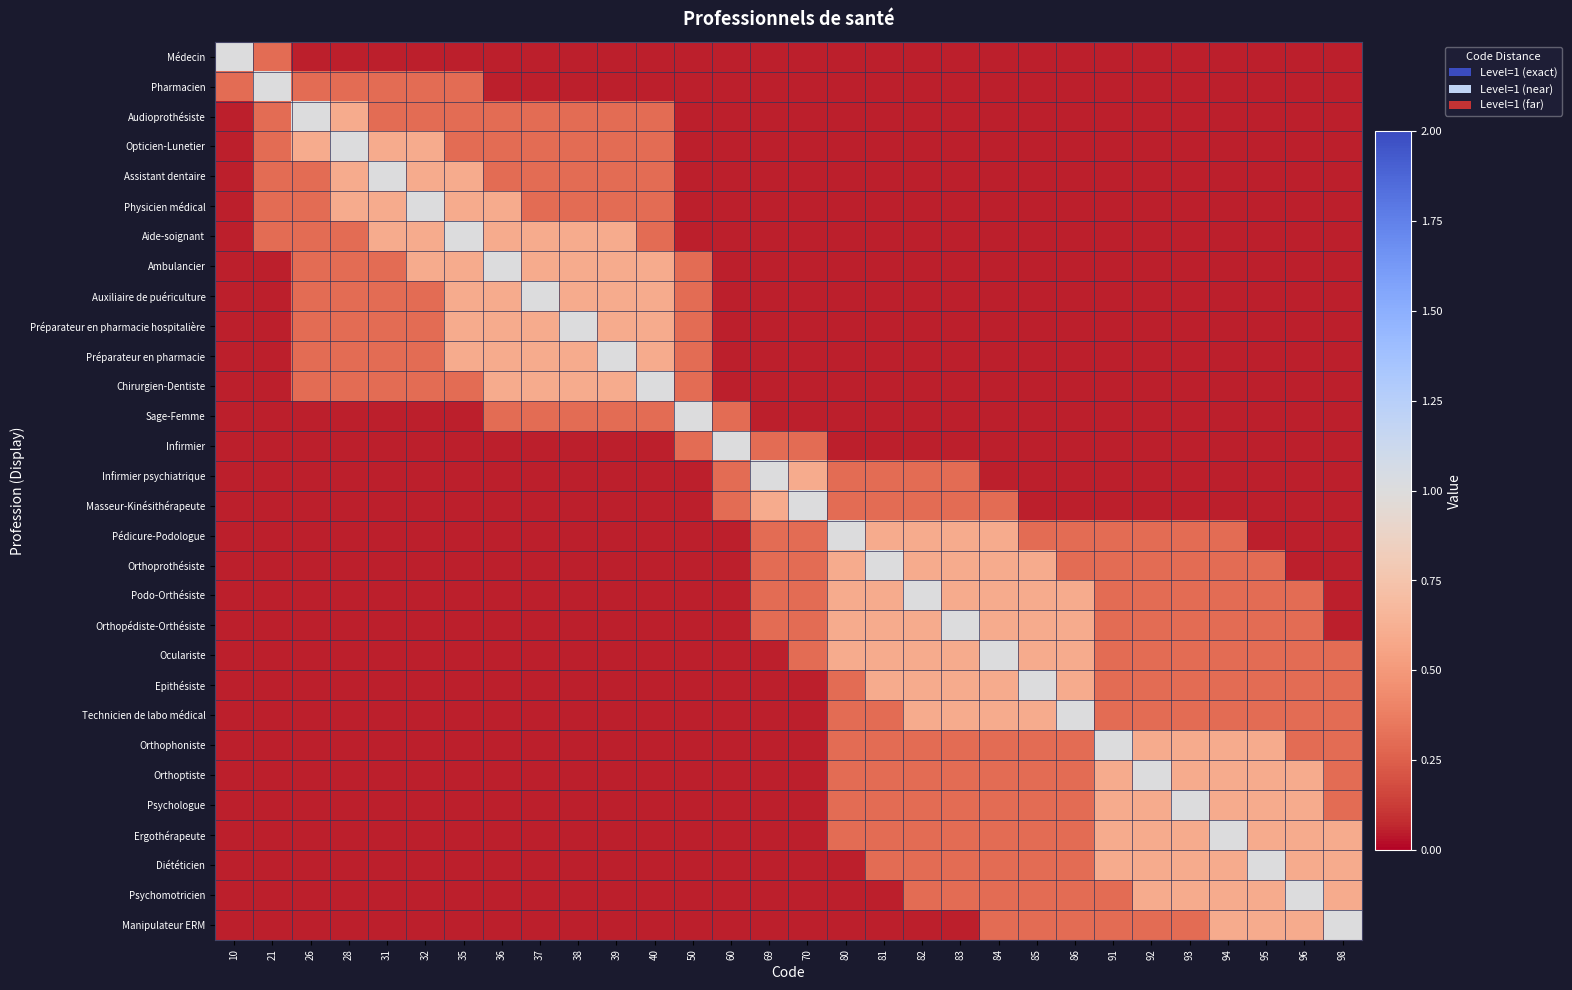

Reading left to right, transcribe all the data shown in this chart.

Médecin: 10=1.0	21=0.3	26=0.1	28=0.1	31=0.1	32=0.1	35=0.1	36=0.1	37=0.1	38=0.1	39=0.1	40=0.1	50=0.1	60=0.1	69=0.1	70=0.1	80=0.1	81=0.1	82=0.1	83=0.1	84=0.1	85=0.1	86=0.1	91=0.1	92=0.1	93=0.1	94=0.1	95=0.1	96=0.1	98=0.1
Pharmacien: 10=0.3	21=1.0	26=0.3	28=0.3	31=0.3	32=0.3	35=0.3	36=0.1	37=0.1	38=0.1	39=0.1	40=0.1	50=0.1	60=0.1	69=0.1	70=0.1	80=0.1	81=0.1	82=0.1	83=0.1	84=0.1	85=0.1	86=0.1	91=0.1	92=0.1	93=0.1	94=0.1	95=0.1	96=0.1	98=0.1
Audioprothésiste: 10=0.1	21=0.3	26=1.0	28=0.6	31=0.3	32=0.3	35=0.3	36=0.3	37=0.3	38=0.3	39=0.3	40=0.3	50=0.1	60=0.1	69=0.1	70=0.1	80=0.1	81=0.1	82=0.1	83=0.1	84=0.1	85=0.1	86=0.1	91=0.1	92=0.1	93=0.1	94=0.1	95=0.1	96=0.1	98=0.1
Opticien-Lunetier: 10=0.1	21=0.3	26=0.6	28=1.0	31=0.6	32=0.6	35=0.3	36=0.3	37=0.3	38=0.3	39=0.3	40=0.3	50=0.1	60=0.1	69=0.1	70=0.1	80=0.1	81=0.1	82=0.1	83=0.1	84=0.1	85=0.1	86=0.1	91=0.1	92=0.1	93=0.1	94=0.1	95=0.1	96=0.1	98=0.1
Assistant dentaire: 10=0.1	21=0.3	26=0.3	28=0.6	31=1.0	32=0.6	35=0.6	36=0.3	37=0.3	38=0.3	39=0.3	40=0.3	50=0.1	60=0.1	69=0.1	70=0.1	80=0.1	81=0.1	82=0.1	83=0.1	84=0.1	85=0.1	86=0.1	91=0.1	92=0.1	93=0.1	94=0.1	95=0.1	96=0.1	98=0.1
Physicien médical: 10=0.1	21=0.3	26=0.3	28=0.6	31=0.6	32=1.0	35=0.6	36=0.6	37=0.3	38=0.3	39=0.3	40=0.3	50=0.1	60=0.1	69=0.1	70=0.1	80=0.1	81=0.1	82=0.1	83=0.1	84=0.1	85=0.1	86=0.1	91=0.1	92=0.1	93=0.1	94=0.1	95=0.1	96=0.1	98=0.1
Aide-soignant: 10=0.1	21=0.3	26=0.3	28=0.3	31=0.6	32=0.6	35=1.0	36=0.6	37=0.6	38=0.6	39=0.6	40=0.3	50=0.1	60=0.1	69=0.1	70=0.1	80=0.1	81=0.1	82=0.1	83=0.1	84=0.1	85=0.1	86=0.1	91=0.1	92=0.1	93=0.1	94=0.1	95=0.1	96=0.1	98=0.1
Ambulancier: 10=0.1	21=0.1	26=0.3	28=0.3	31=0.3	32=0.6	35=0.6	36=1.0	37=0.6	38=0.6	39=0.6	40=0.6	50=0.3	60=0.1	69=0.1	70=0.1	80=0.1	81=0.1	82=0.1	83=0.1	84=0.1	85=0.1	86=0.1	91=0.1	92=0.1	93=0.1	94=0.1	95=0.1	96=0.1	98=0.1
Auxiliaire de puériculture: 10=0.1	21=0.1	26=0.3	28=0.3	31=0.3	32=0.3	35=0.6	36=0.6	37=1.0	38=0.6	39=0.6	40=0.6	50=0.3	60=0.1	69=0.1	70=0.1	80=0.1	81=0.1	82=0.1	83=0.1	84=0.1	85=0.1	86=0.1	91=0.1	92=0.1	93=0.1	94=0.1	95=0.1	96=0.1	98=0.1
Préparateur en pharmacie hospitalière: 10=0.1	21=0.1	26=0.3	28=0.3	31=0.3	32=0.3	35=0.6	36=0.6	37=0.6	38=1.0	39=0.6	40=0.6	50=0.3	60=0.1	69=0.1	70=0.1	80=0.1	81=0.1	82=0.1	83=0.1	84=0.1	85=0.1	86=0.1	91=0.1	92=0.1	93=0.1	94=0.1	95=0.1	96=0.1	98=0.1
Préparateur en pharmacie: 10=0.1	21=0.1	26=0.3	28=0.3	31=0.3	32=0.3	35=0.6	36=0.6	37=0.6	38=0.6	39=1.0	40=0.6	50=0.3	60=0.1	69=0.1	70=0.1	80=0.1	81=0.1	82=0.1	83=0.1	84=0.1	85=0.1	86=0.1	91=0.1	92=0.1	93=0.1	94=0.1	95=0.1	96=0.1	98=0.1
Chirurgien-Dentiste: 10=0.1	21=0.1	26=0.3	28=0.3	31=0.3	32=0.3	35=0.3	36=0.6	37=0.6	38=0.6	39=0.6	40=1.0	50=0.3	60=0.1	69=0.1	70=0.1	80=0.1	81=0.1	82=0.1	83=0.1	84=0.1	85=0.1	86=0.1	91=0.1	92=0.1	93=0.1	94=0.1	95=0.1	96=0.1	98=0.1
Sage-Femme: 10=0.1	21=0.1	26=0.1	28=0.1	31=0.1	32=0.1	35=0.1	36=0.3	37=0.3	38=0.3	39=0.3	40=0.3	50=1.0	60=0.3	69=0.1	70=0.1	80=0.1	81=0.1	82=0.1	83=0.1	84=0.1	85=0.1	86=0.1	91=0.1	92=0.1	93=0.1	94=0.1	95=0.1	96=0.1	98=0.1
Infirmier: 10=0.1	21=0.1	26=0.1	28=0.1	31=0.1	32=0.1	35=0.1	36=0.1	37=0.1	38=0.1	39=0.1	40=0.1	50=0.3	60=1.0	69=0.3	70=0.3	80=0.1	81=0.1	82=0.1	83=0.1	84=0.1	85=0.1	86=0.1	91=0.1	92=0.1	93=0.1	94=0.1	95=0.1	96=0.1	98=0.1
Infirmier psychiatrique: 10=0.1	21=0.1	26=0.1	28=0.1	31=0.1	32=0.1	35=0.1	36=0.1	37=0.1	38=0.1	39=0.1	40=0.1	50=0.1	60=0.3	69=1.0	70=0.6	80=0.3	81=0.3	82=0.3	83=0.3	84=0.1	85=0.1	86=0.1	91=0.1	92=0.1	93=0.1	94=0.1	95=0.1	96=0.1	98=0.1
Masseur-Kinésithérapeute: 10=0.1	21=0.1	26=0.1	28=0.1	31=0.1	32=0.1	35=0.1	36=0.1	37=0.1	38=0.1	39=0.1	40=0.1	50=0.1	60=0.3	69=0.6	70=1.0	80=0.3	81=0.3	82=0.3	83=0.3	84=0.3	85=0.1	86=0.1	91=0.1	92=0.1	93=0.1	94=0.1	95=0.1	96=0.1	98=0.1
Pédicure-Podologue: 10=0.1	21=0.1	26=0.1	28=0.1	31=0.1	32=0.1	35=0.1	36=0.1	37=0.1	38=0.1	39=0.1	40=0.1	50=0.1	60=0.1	69=0.3	70=0.3	80=1.0	81=0.6	82=0.6	83=0.6	84=0.6	85=0.3	86=0.3	91=0.3	92=0.3	93=0.3	94=0.3	95=0.1	96=0.1	98=0.1
Orthoprothésiste: 10=0.1	21=0.1	26=0.1	28=0.1	31=0.1	32=0.1	35=0.1	36=0.1	37=0.1	38=0.1	39=0.1	40=0.1	50=0.1	60=0.1	69=0.3	70=0.3	80=0.6	81=1.0	82=0.6	83=0.6	84=0.6	85=0.6	86=0.3	91=0.3	92=0.3	93=0.3	94=0.3	95=0.3	96=0.1	98=0.1
Podo-Orthésiste: 10=0.1	21=0.1	26=0.1	28=0.1	31=0.1	32=0.1	35=0.1	36=0.1	37=0.1	38=0.1	39=0.1	40=0.1	50=0.1	60=0.1	69=0.3	70=0.3	80=0.6	81=0.6	82=1.0	83=0.6	84=0.6	85=0.6	86=0.6	91=0.3	92=0.3	93=0.3	94=0.3	95=0.3	96=0.3	98=0.1
Orthopédiste-Orthésiste: 10=0.1	21=0.1	26=0.1	28=0.1	31=0.1	32=0.1	35=0.1	36=0.1	37=0.1	38=0.1	39=0.1	40=0.1	50=0.1	60=0.1	69=0.3	70=0.3	80=0.6	81=0.6	82=0.6	83=1.0	84=0.6	85=0.6	86=0.6	91=0.3	92=0.3	93=0.3	94=0.3	95=0.3	96=0.3	98=0.1
Oculariste: 10=0.1	21=0.1	26=0.1	28=0.1	31=0.1	32=0.1	35=0.1	36=0.1	37=0.1	38=0.1	39=0.1	40=0.1	50=0.1	60=0.1	69=0.1	70=0.3	80=0.6	81=0.6	82=0.6	83=0.6	84=1.0	85=0.6	86=0.6	91=0.3	92=0.3	93=0.3	94=0.3	95=0.3	96=0.3	98=0.3
Epithésiste: 10=0.1	21=0.1	26=0.1	28=0.1	31=0.1	32=0.1	35=0.1	36=0.1	37=0.1	38=0.1	39=0.1	40=0.1	50=0.1	60=0.1	69=0.1	70=0.1	80=0.3	81=0.6	82=0.6	83=0.6	84=0.6	85=1.0	86=0.6	91=0.3	92=0.3	93=0.3	94=0.3	95=0.3	96=0.3	98=0.3
Technicien de labo médical: 10=0.1	21=0.1	26=0.1	28=0.1	31=0.1	32=0.1	35=0.1	36=0.1	37=0.1	38=0.1	39=0.1	40=0.1	50=0.1	60=0.1	69=0.1	70=0.1	80=0.3	81=0.3	82=0.6	83=0.6	84=0.6	85=0.6	86=1.0	91=0.3	92=0.3	93=0.3	94=0.3	95=0.3	96=0.3	98=0.3
Orthophoniste: 10=0.1	21=0.1	26=0.1	28=0.1	31=0.1	32=0.1	35=0.1	36=0.1	37=0.1	38=0.1	39=0.1	40=0.1	50=0.1	60=0.1	69=0.1	70=0.1	80=0.3	81=0.3	82=0.3	83=0.3	84=0.3	85=0.3	86=0.3	91=1.0	92=0.6	93=0.6	94=0.6	95=0.6	96=0.3	98=0.3
Orthoptiste: 10=0.1	21=0.1	26=0.1	28=0.1	31=0.1	32=0.1	35=0.1	36=0.1	37=0.1	38=0.1	39=0.1	40=0.1	50=0.1	60=0.1	69=0.1	70=0.1	80=0.3	81=0.3	82=0.3	83=0.3	84=0.3	85=0.3	86=0.3	91=0.6	92=1.0	93=0.6	94=0.6	95=0.6	96=0.6	98=0.3
Psychologue: 10=0.1	21=0.1	26=0.1	28=0.1	31=0.1	32=0.1	35=0.1	36=0.1	37=0.1	38=0.1	39=0.1	40=0.1	50=0.1	60=0.1	69=0.1	70=0.1	80=0.3	81=0.3	82=0.3	83=0.3	84=0.3	85=0.3	86=0.3	91=0.6	92=0.6	93=1.0	94=0.6	95=0.6	96=0.6	98=0.3
Ergothérapeute: 10=0.1	21=0.1	26=0.1	28=0.1	31=0.1	32=0.1	35=0.1	36=0.1	37=0.1	38=0.1	39=0.1	40=0.1	50=0.1	60=0.1	69=0.1	70=0.1	80=0.3	81=0.3	82=0.3	83=0.3	84=0.3	85=0.3	86=0.3	91=0.6	92=0.6	93=0.6	94=1.0	95=0.6	96=0.6	98=0.6
Diététicien: 10=0.1	21=0.1	26=0.1	28=0.1	31=0.1	32=0.1	35=0.1	36=0.1	37=0.1	38=0.1	39=0.1	40=0.1	50=0.1	60=0.1	69=0.1	70=0.1	80=0.1	81=0.3	82=0.3	83=0.3	84=0.3	85=0.3	86=0.3	91=0.6	92=0.6	93=0.6	94=0.6	95=1.0	96=0.6	98=0.6
Psychomotricien: 10=0.1	21=0.1	26=0.1	28=0.1	31=0.1	32=0.1	35=0.1	36=0.1	37=0.1	38=0.1	39=0.1	40=0.1	50=0.1	60=0.1	69=0.1	70=0.1	80=0.1	81=0.1	82=0.3	83=0.3	84=0.3	85=0.3	86=0.3	91=0.3	92=0.6	93=0.6	94=0.6	95=0.6	96=1.0	98=0.6
Manipulateur ERM: 10=0.1	21=0.1	26=0.1	28=0.1	31=0.1	32=0.1	35=0.1	36=0.1	37=0.1	38=0.1	39=0.1	40=0.1	50=0.1	60=0.1	69=0.1	70=0.1	80=0.1	81=0.1	82=0.1	83=0.1	84=0.3	85=0.3	86=0.3	91=0.3	92=0.3	93=0.3	94=0.6	95=0.6	96=0.6	98=1.0